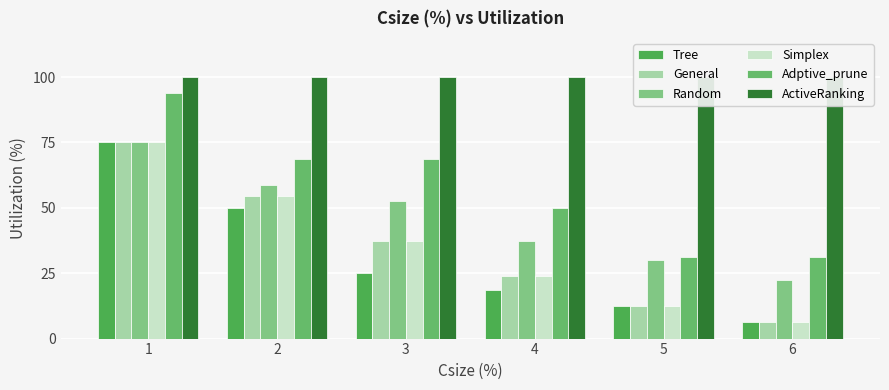

At which category is the sum across all series the highest?

1